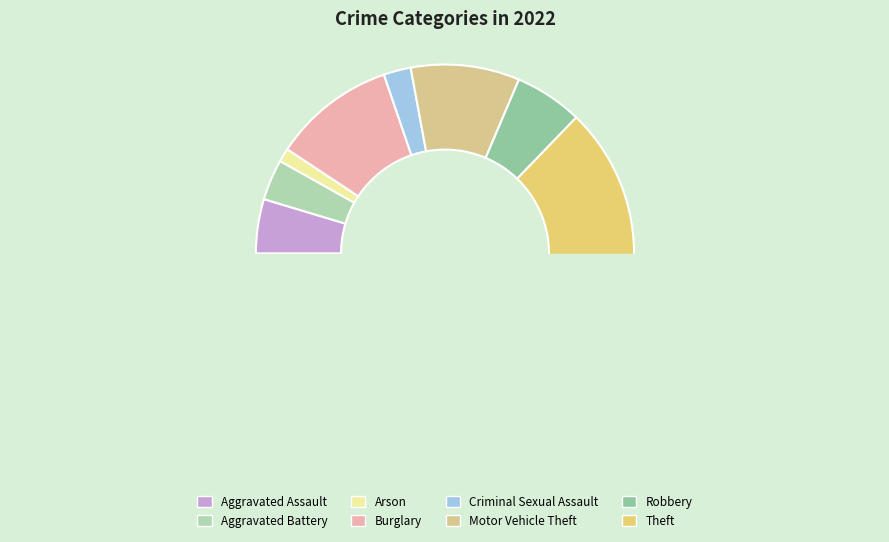

Which has a higher value, Aggravated Assault or Theft?

Theft